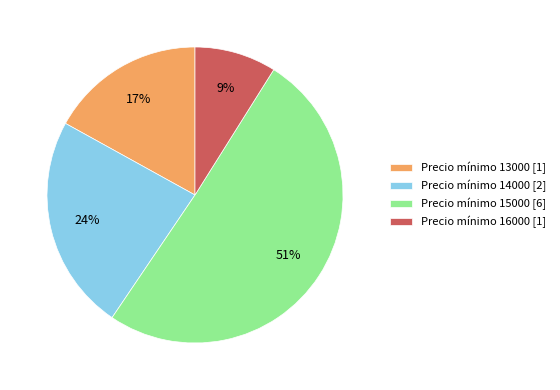

To the nearest percent, what portion does Precio mínimo 13000 [1] represent?

17%